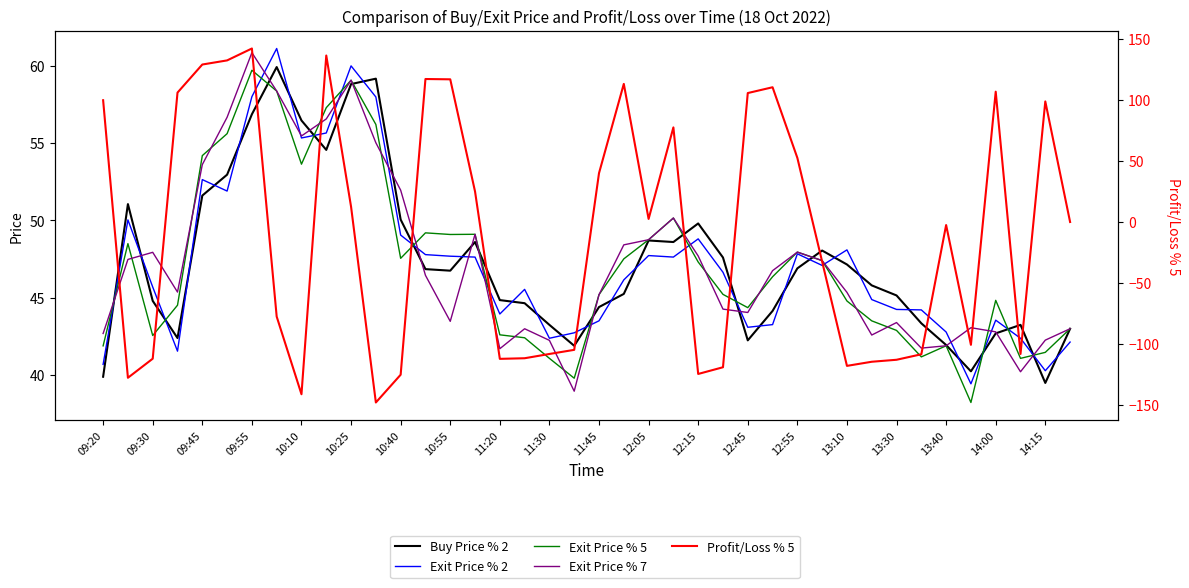

The value of Exit Price % 2 at 12:55 is 26.9. True or false?

False